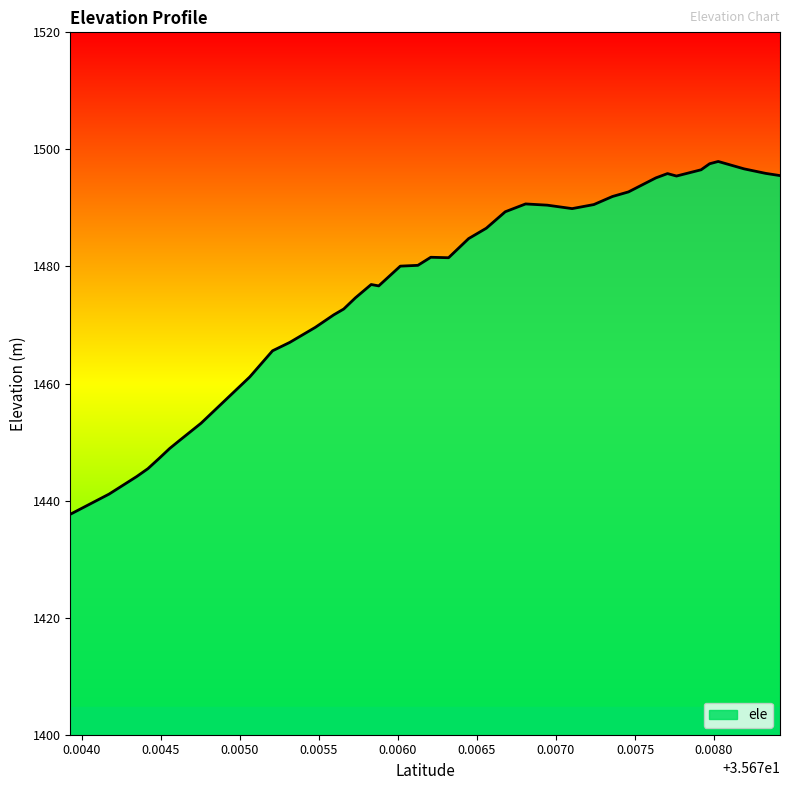

What is the difference between the maximum and minimum values?

60.3